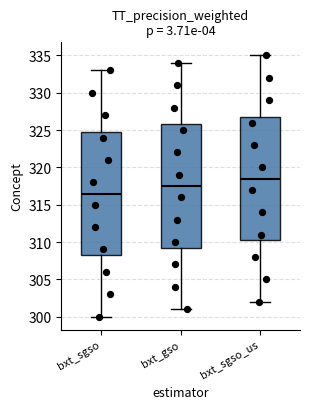

Which box's median line is the lowest?

bxt_sgso